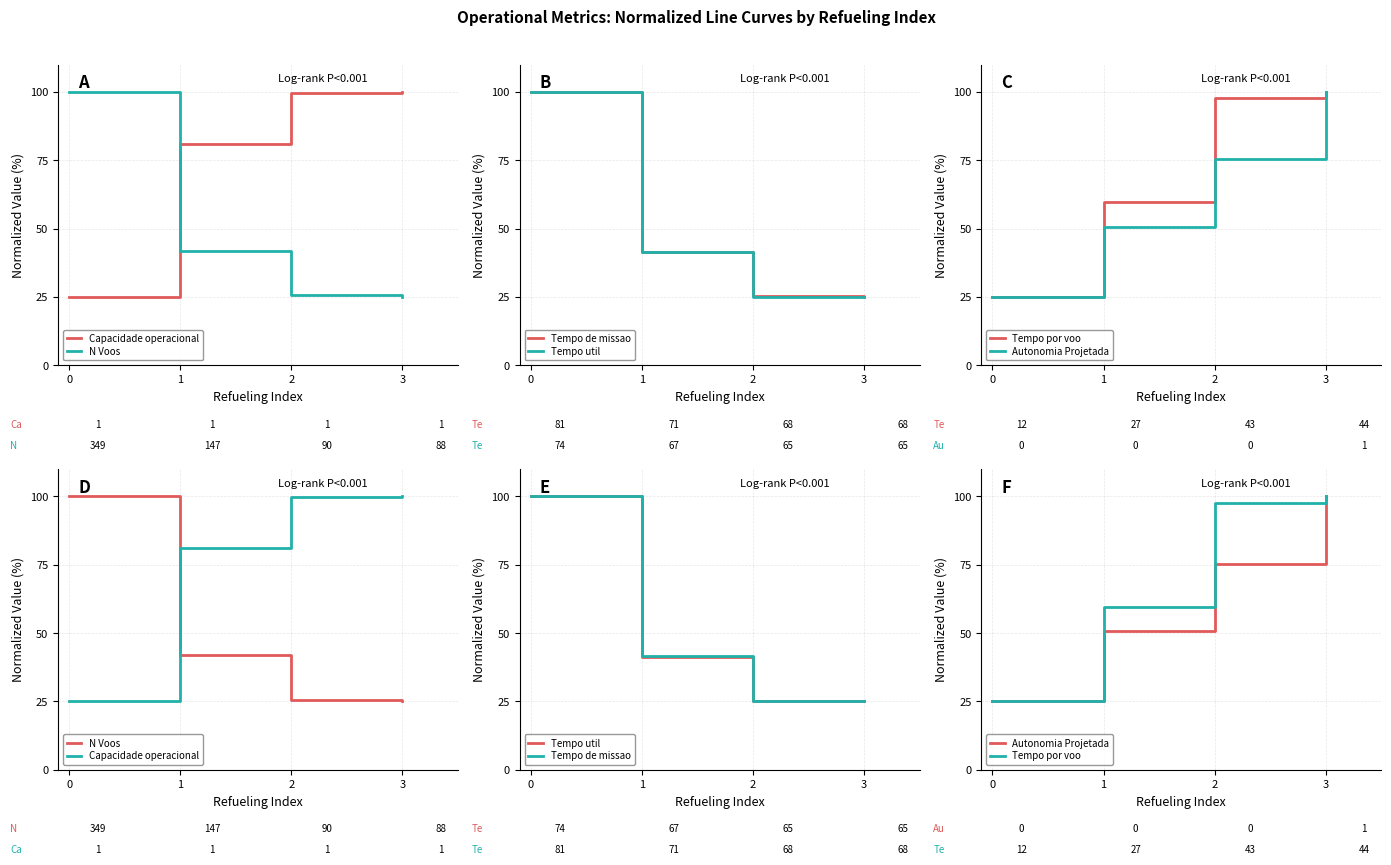

Reading left to right, list all the values displayed in this chart.

Capacidade operacional: 25.0	81.1	99.8	100.0
N Voos: 100.0	42.0	25.6	25.0
Tempo de missao: 100.0	41.5	25.2	25.0
Tempo util: 100.0	41.3	25.1	25.0
Tempo por voo: 25.0	59.7	97.7	100.0
Autonomia Projetada: 25.0	50.6	75.3	100.0